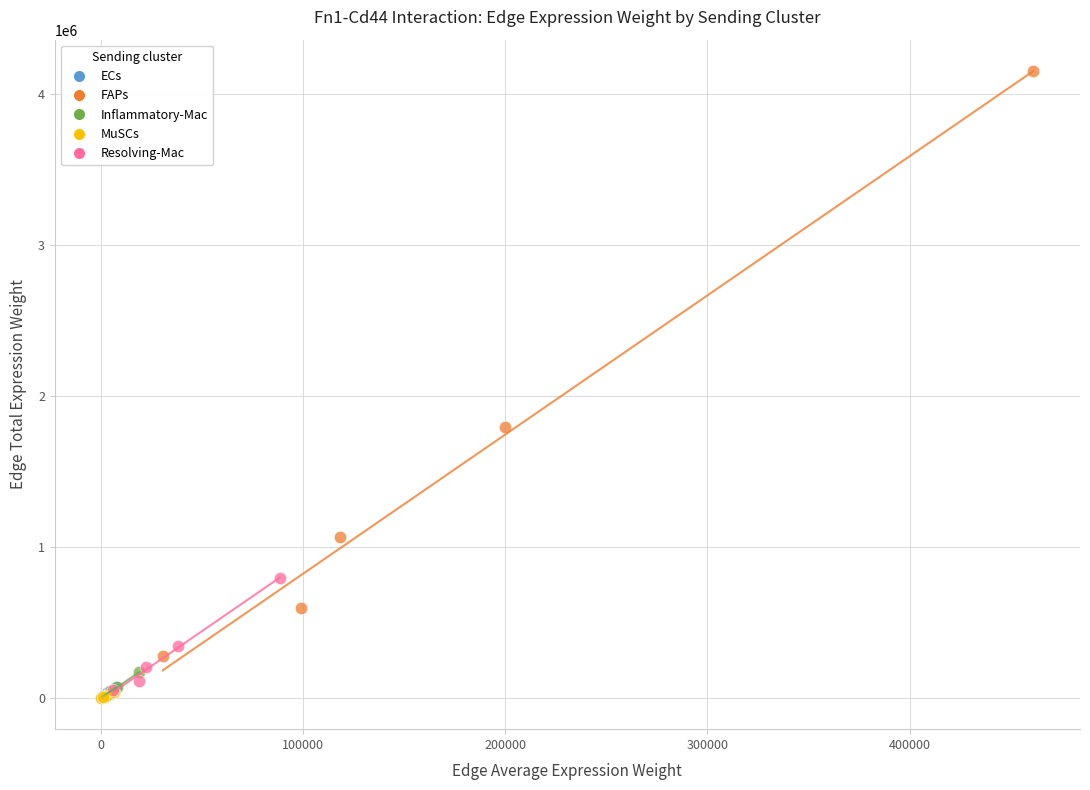

Which series contains the highest Y value?

FAPs